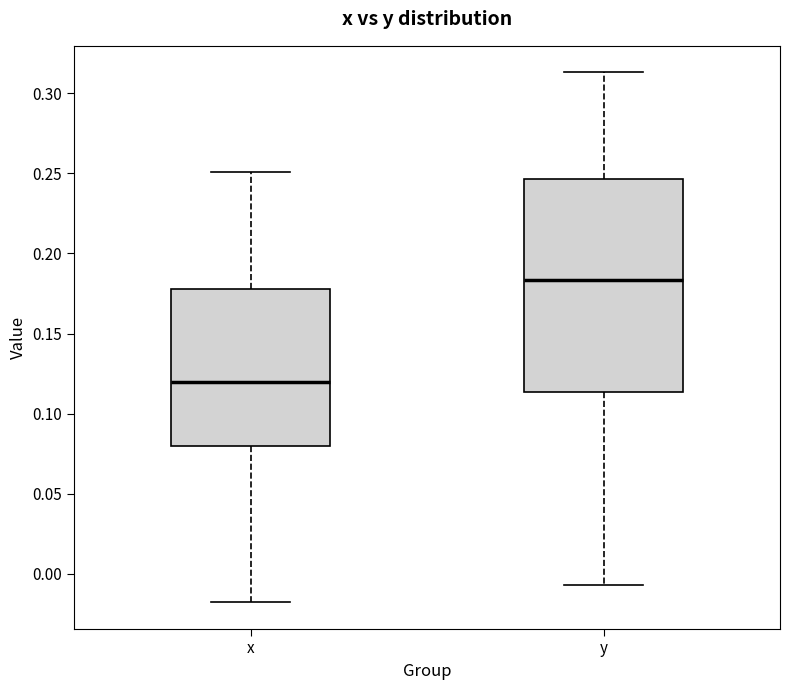

Where does the lower whisker of the box for y end on the y-axis? The values are not printed on the chart, so give them approximately, as read against the axis.

-0.005